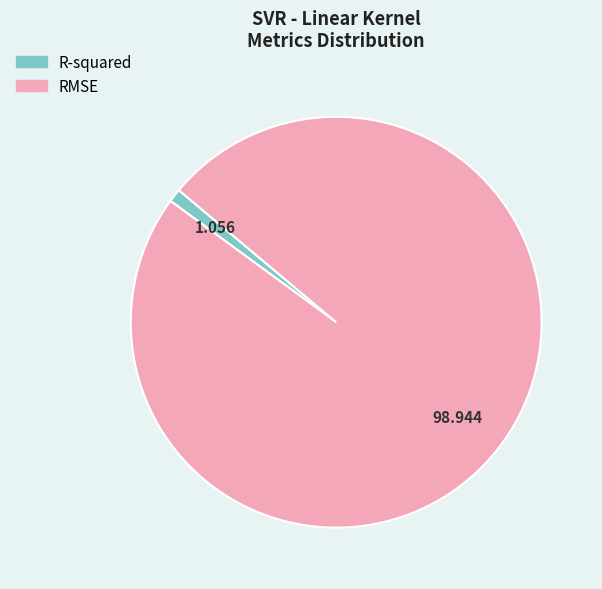

How many slices are in this pie chart?

2